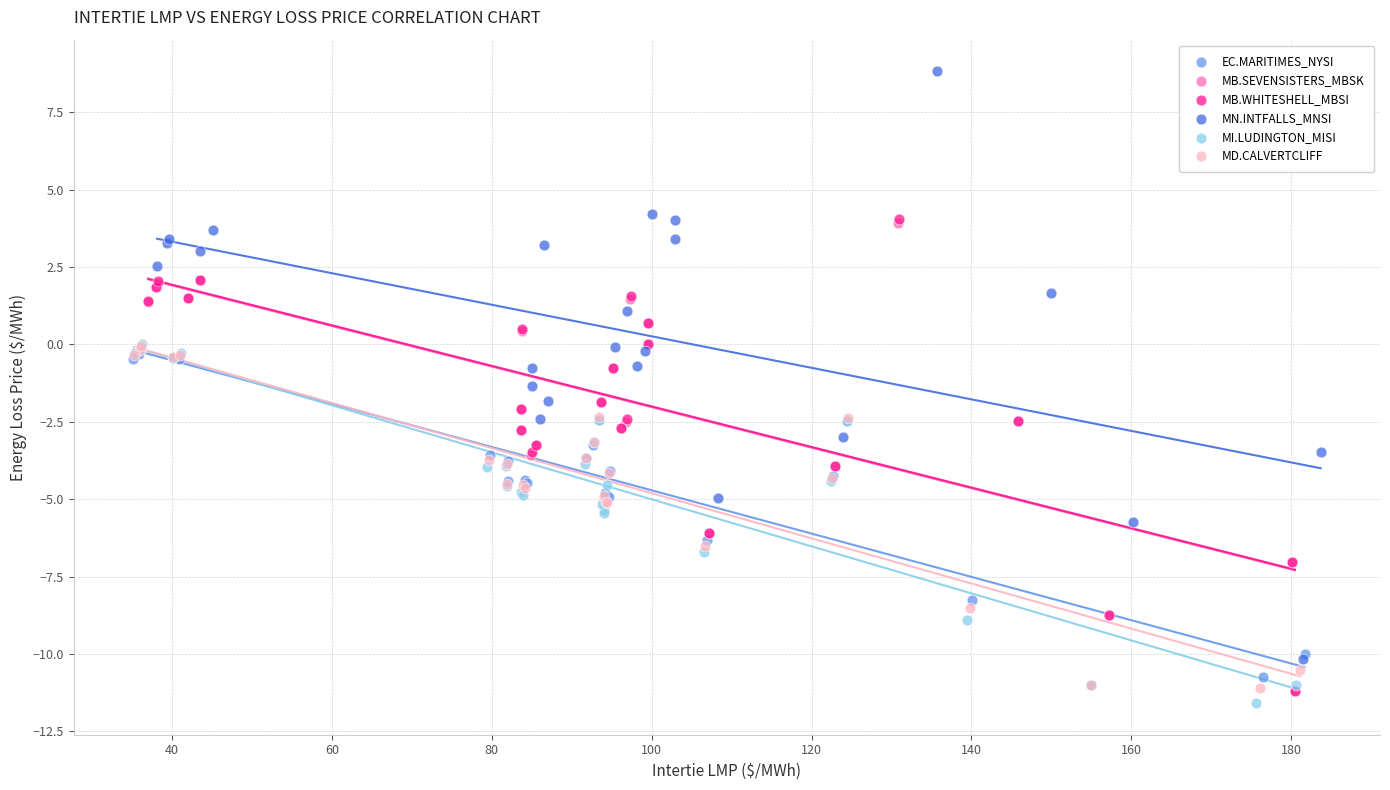

Which series reaches the maximum Y coordinate?

MN.INTFALLS_MNSI